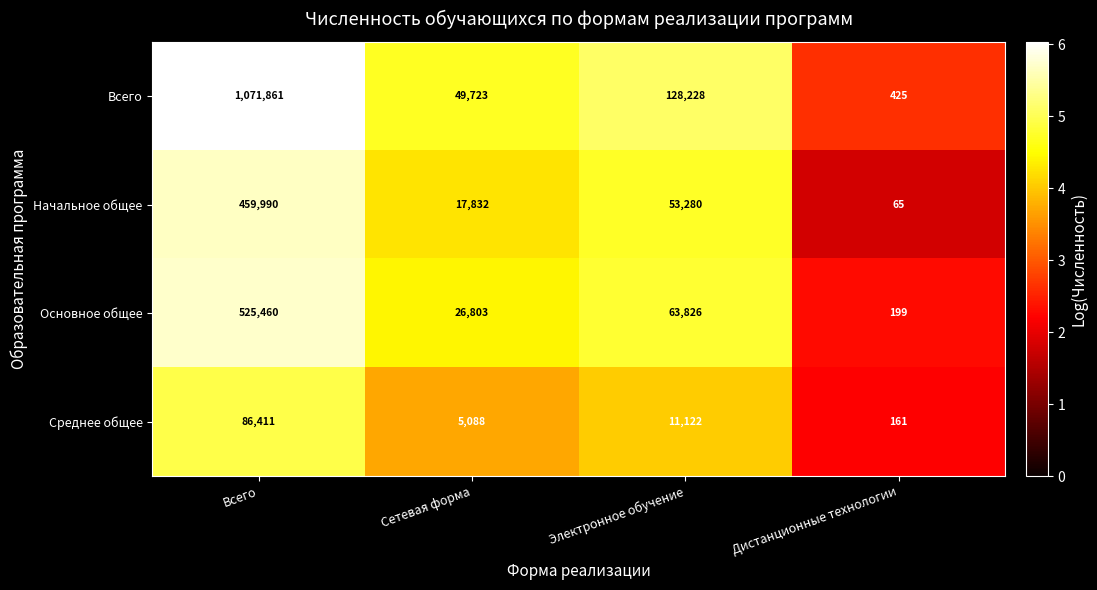

What value does the Основное общее series have at Электронное обучение, to the nearest 50?

63850